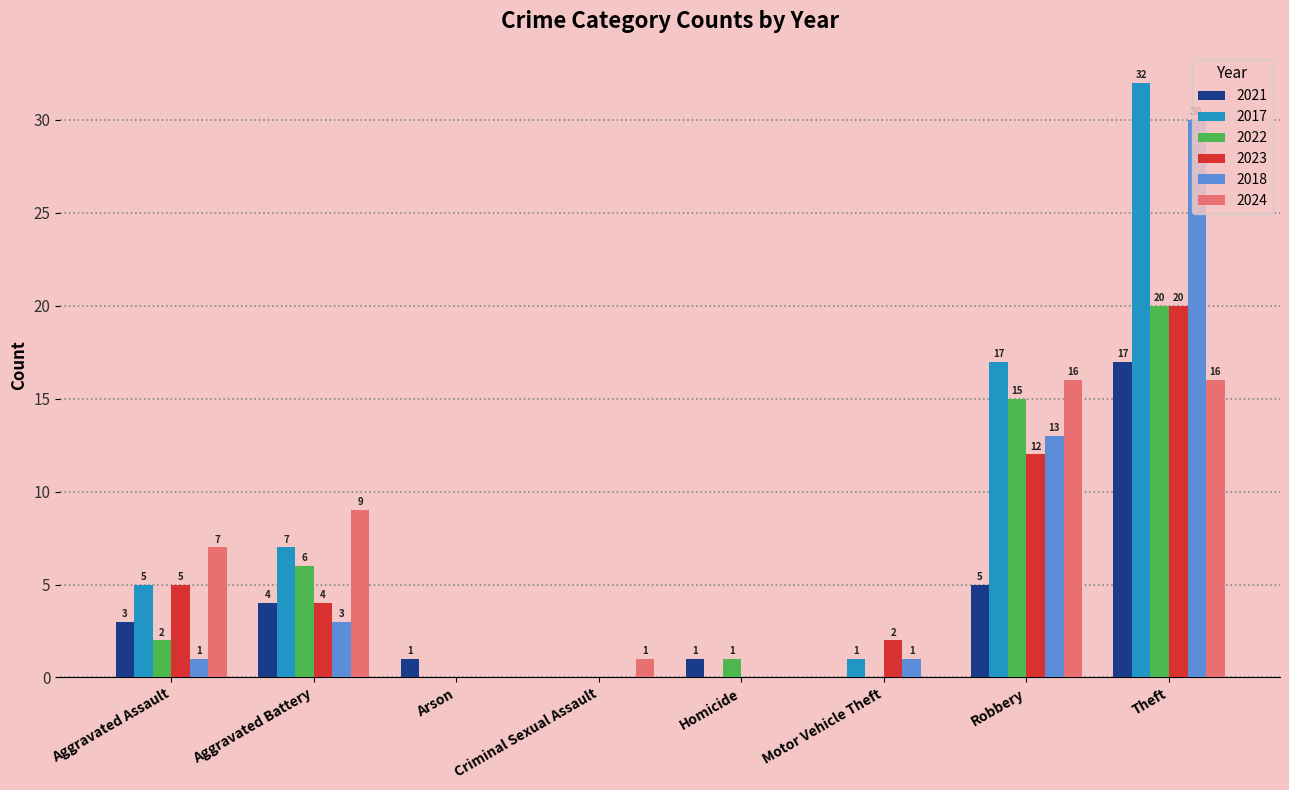

Read the 2022 value at Aggravated Battery, to the nearest 5.

5